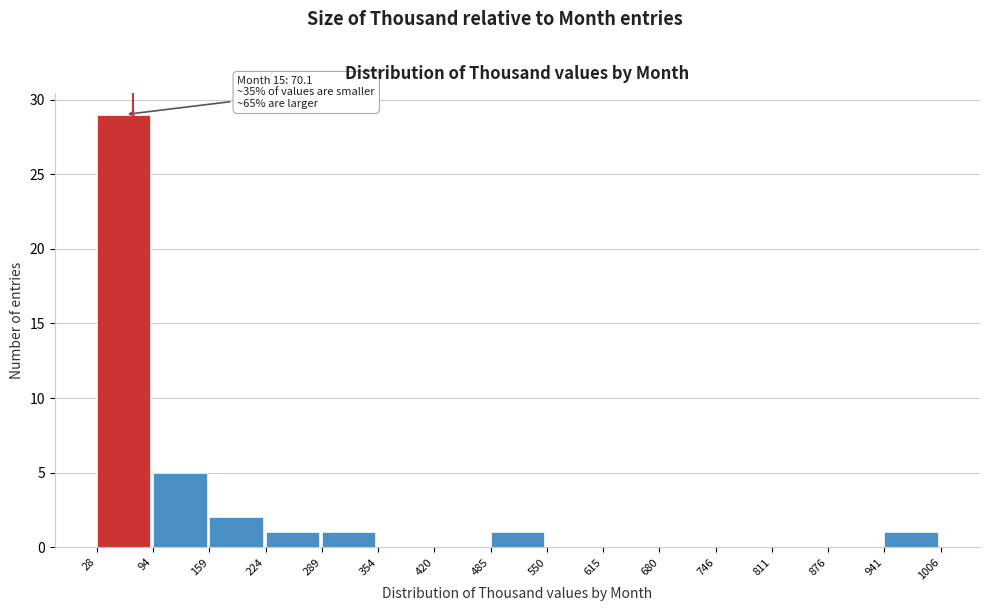

Which range on the x-axis has the tallest bar?

28 to 94